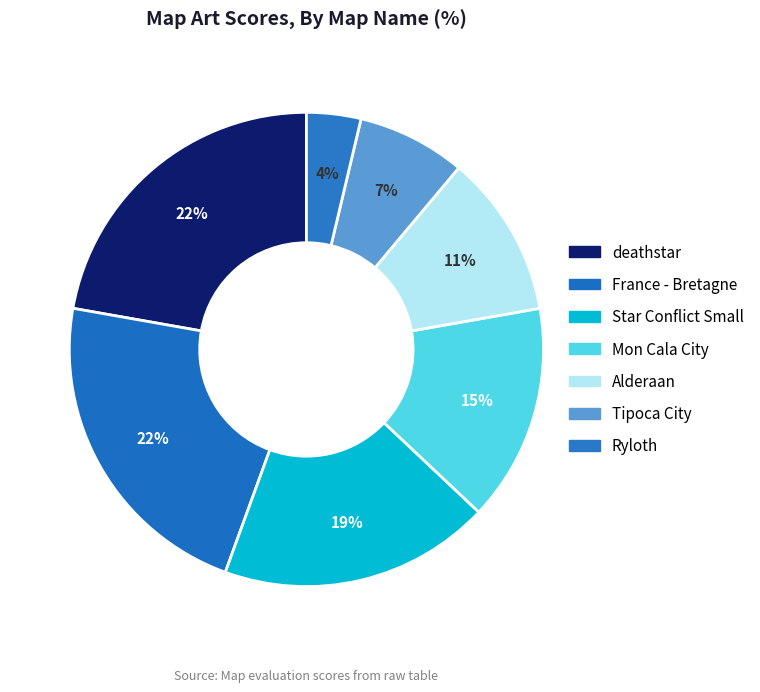

How many segments does this pie chart have?

7